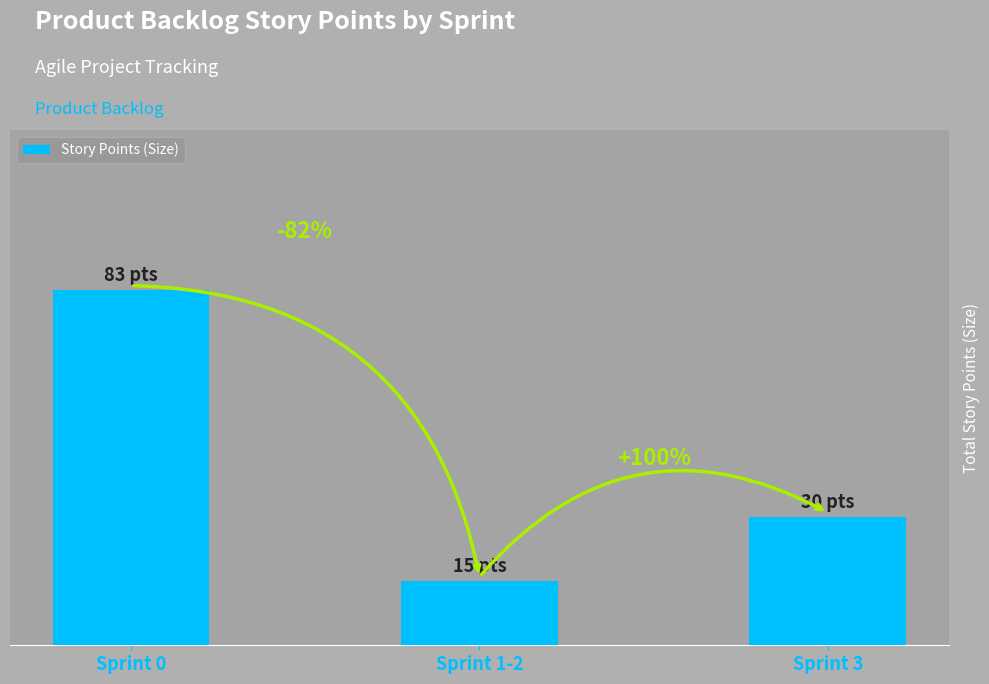

Reading left to right, list all the values displayed in this chart.

83	15	30